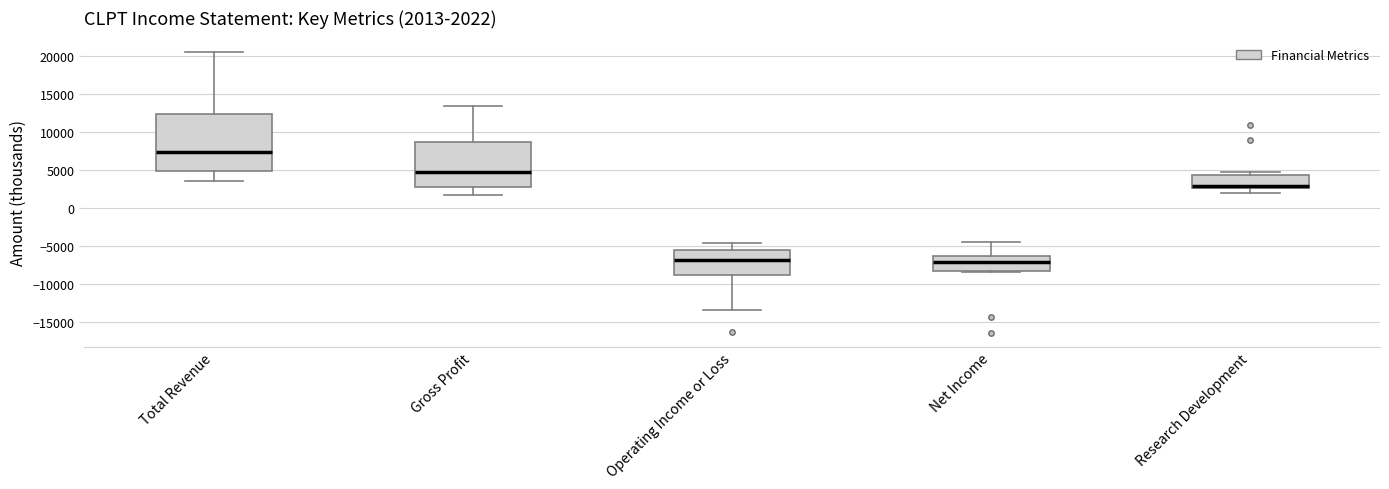

Comparing the boxes themselves (not the whiskers), which one is the tallest?

Total Revenue